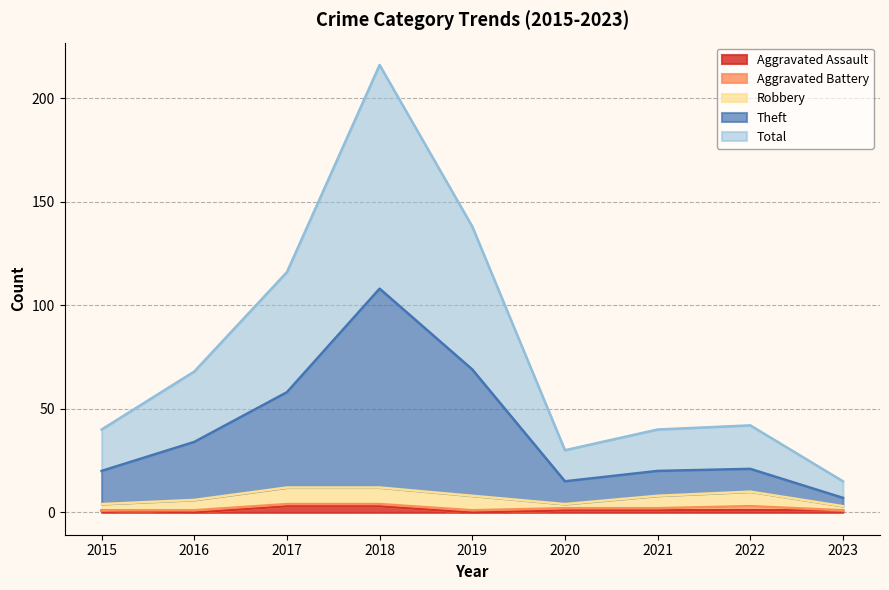

At which category does Total reach its first local peak?

2018